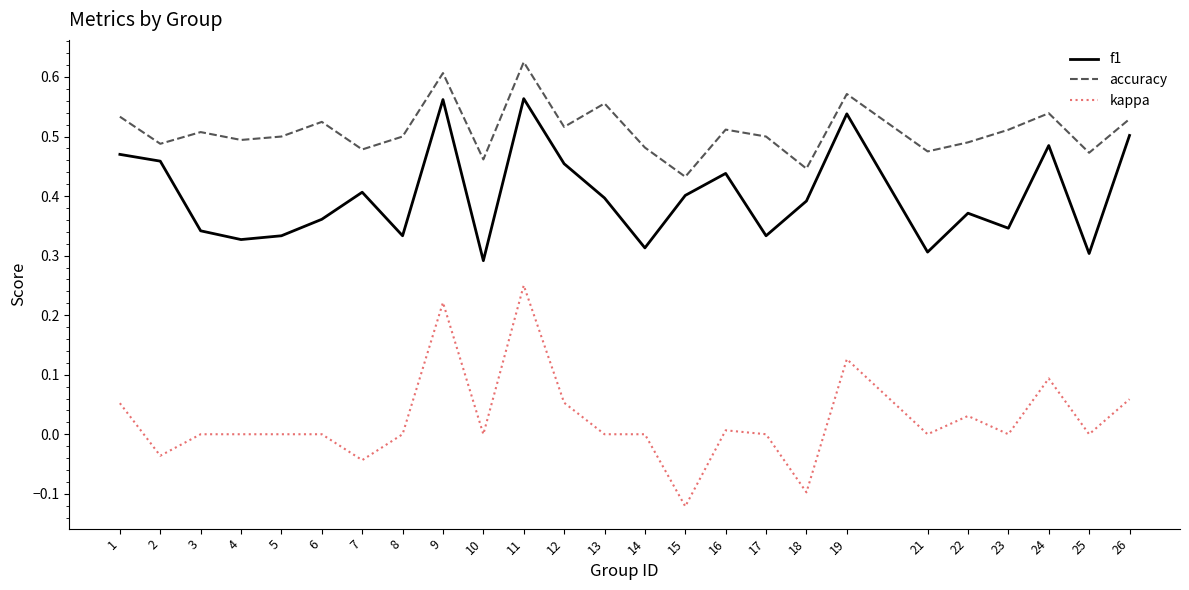

What are all the series names shown in the legend?

f1, accuracy, kappa